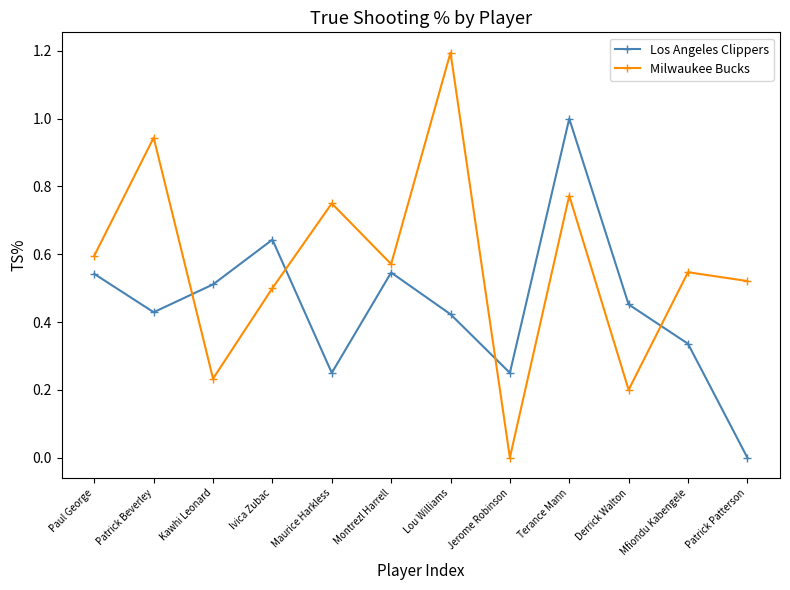

Which series has the largest range (max minus min)?

Milwaukee Bucks